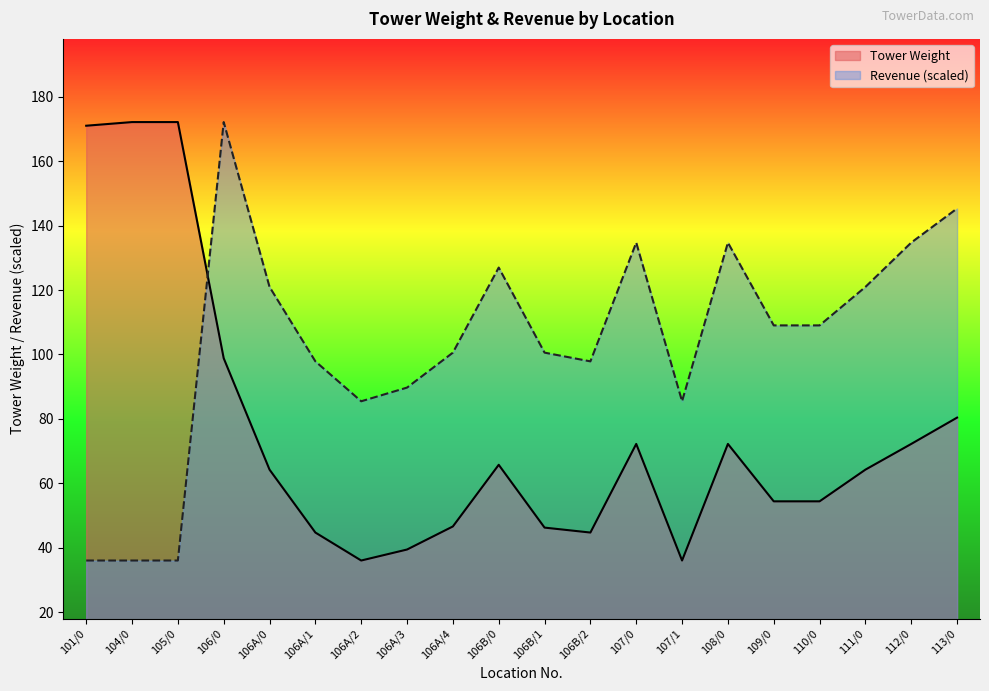

Between 106B/1 and 106A/1, which is larger?

106B/1